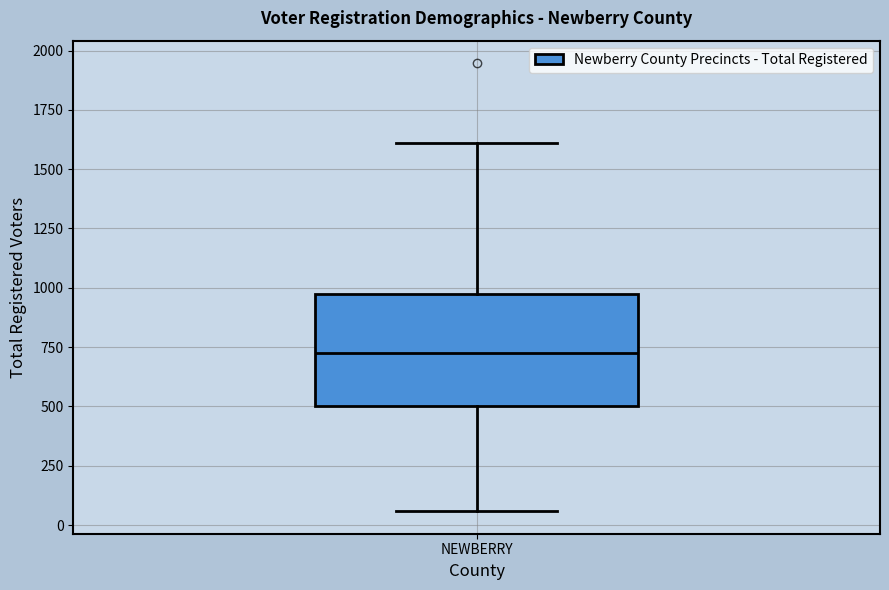

Read this box plot against the y-axis: the position of the median line, the range covered by the box, and the ends of both whiskers. The values are not printed on the chart, so give them approximately, as read against the axis.

median 700, box 500 to 950, whiskers 50 to 1600